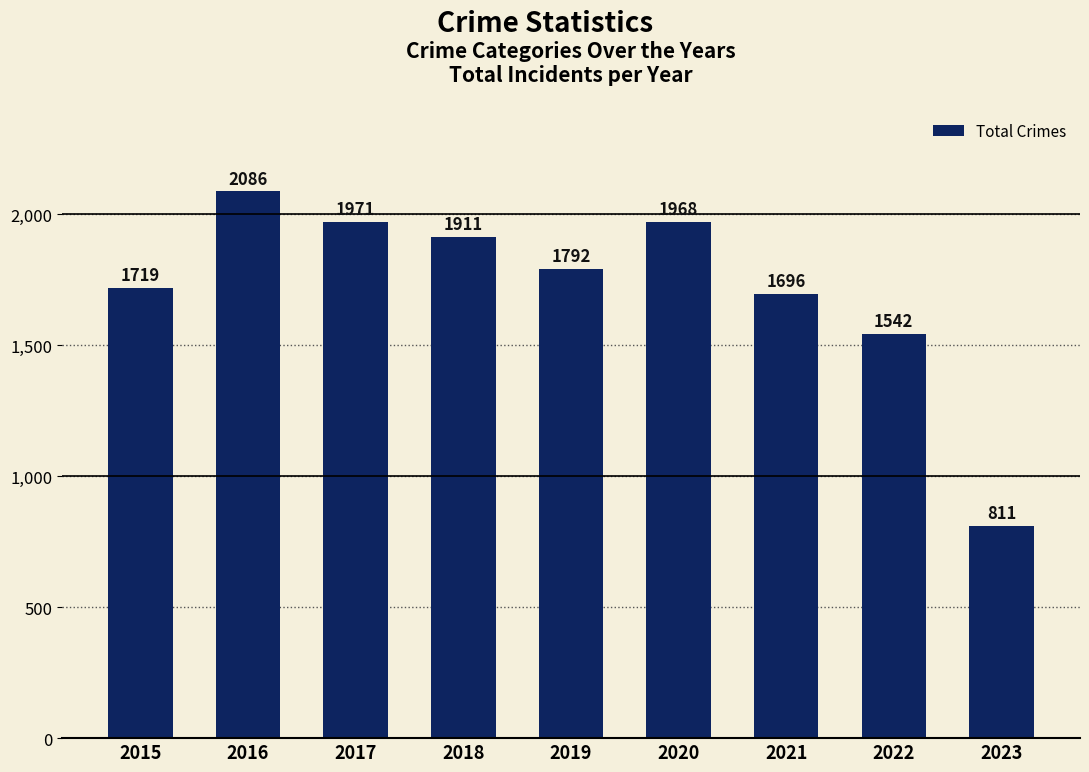

How many distinct data groups are displayed?

1